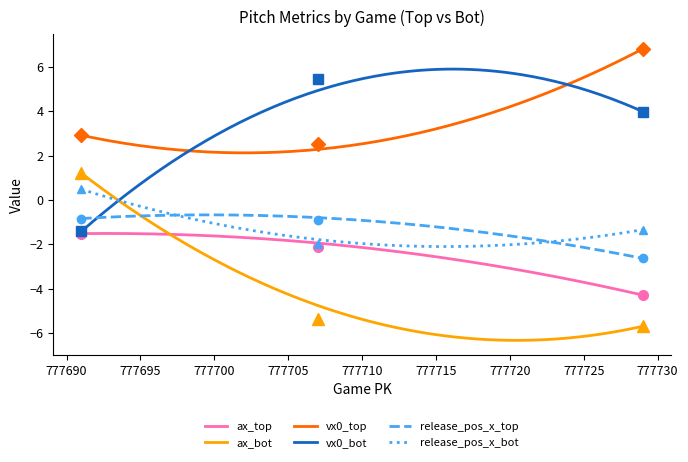

What is the difference between the maximum and minimum values in the ax_top series?

2.8